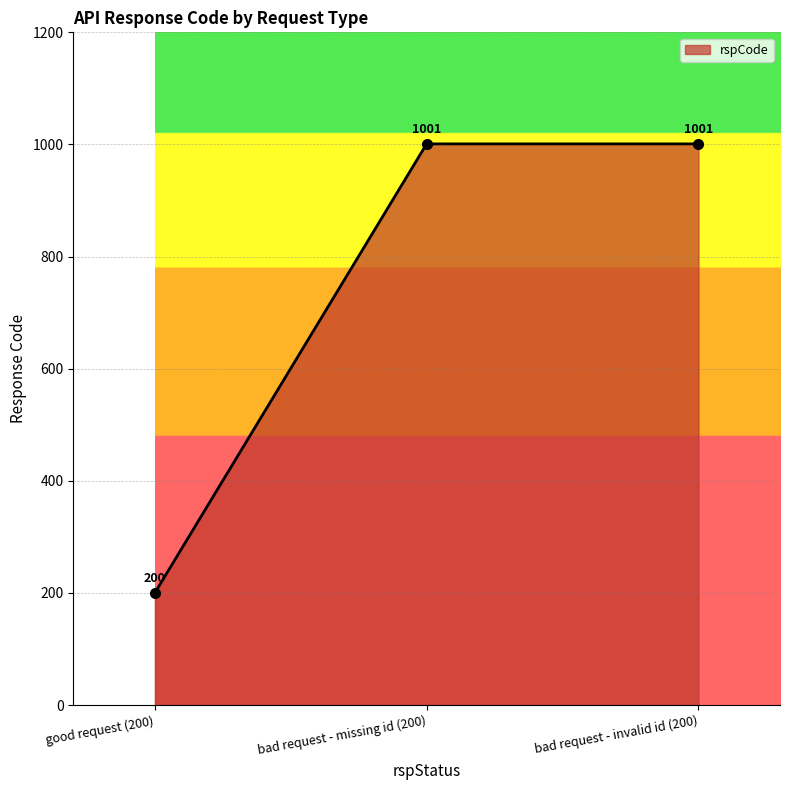

Between bad request - invalid id (200) and good request (200), which is larger?

bad request - invalid id (200)